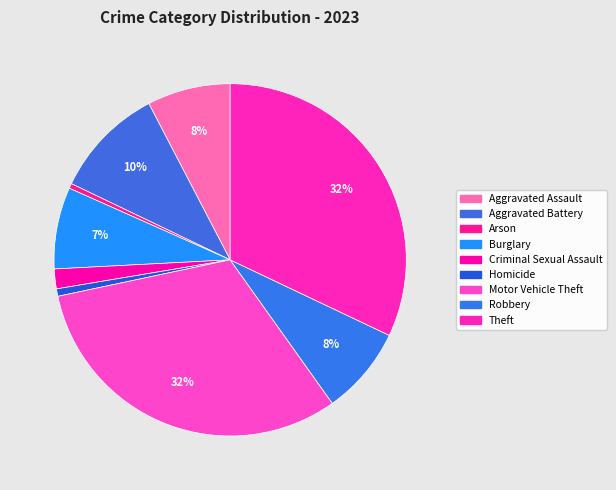

True or false: Theft accounts for 32% of the total.

True